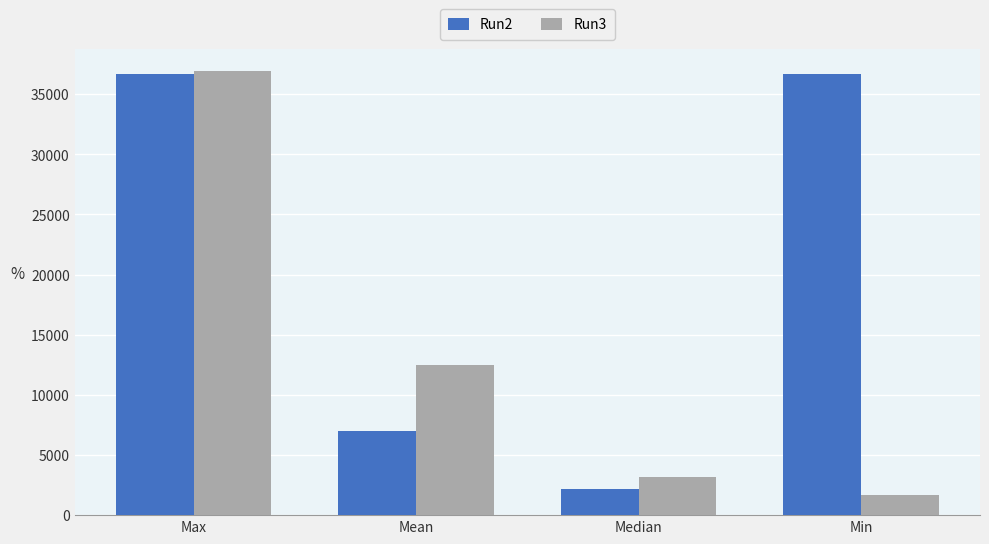

What is the label of the 2nd bar from the left?

Mean